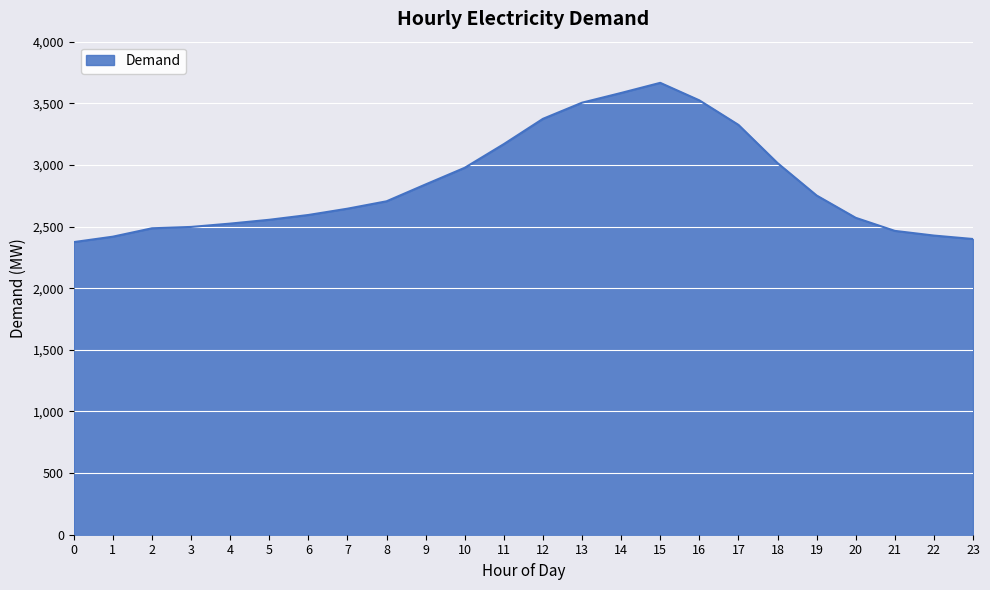

Does the chart display data point markers on the line(s)?

No